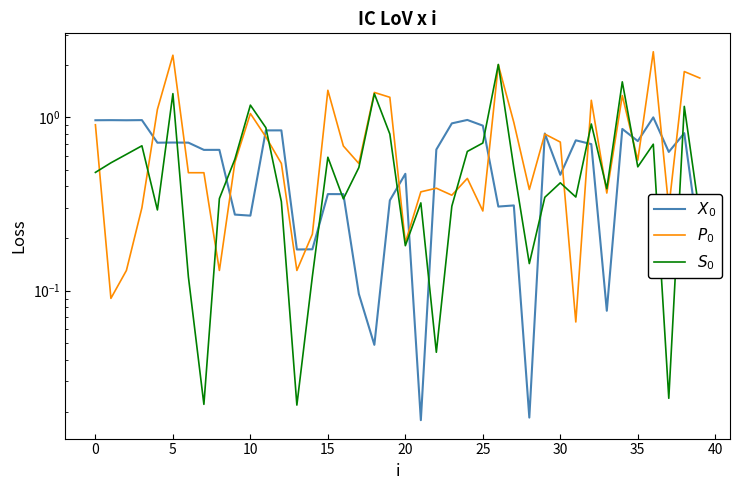

Between 5 and 20, which is larger?

5